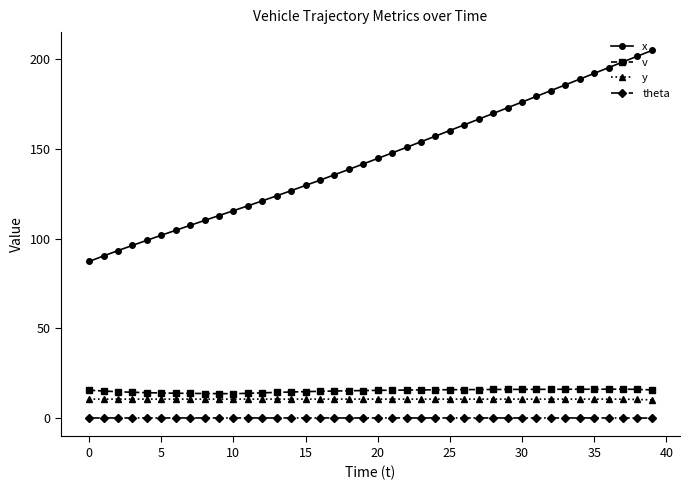

What is the minimum value for v?

13.5